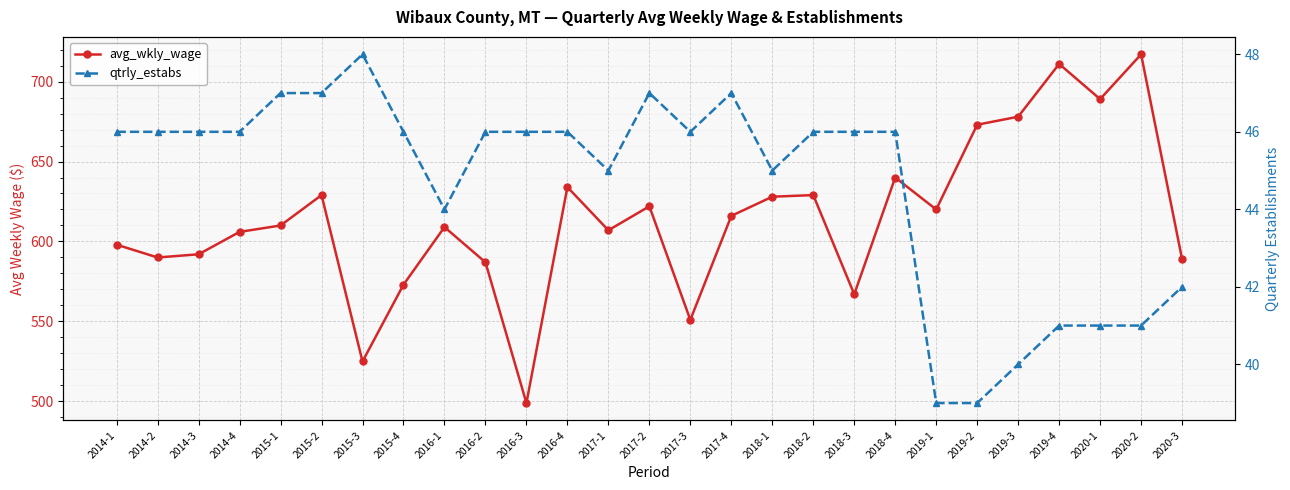

Rank the series at 2018-4 from lowest to highest value.

qtrly_estabs, avg_wkly_wage